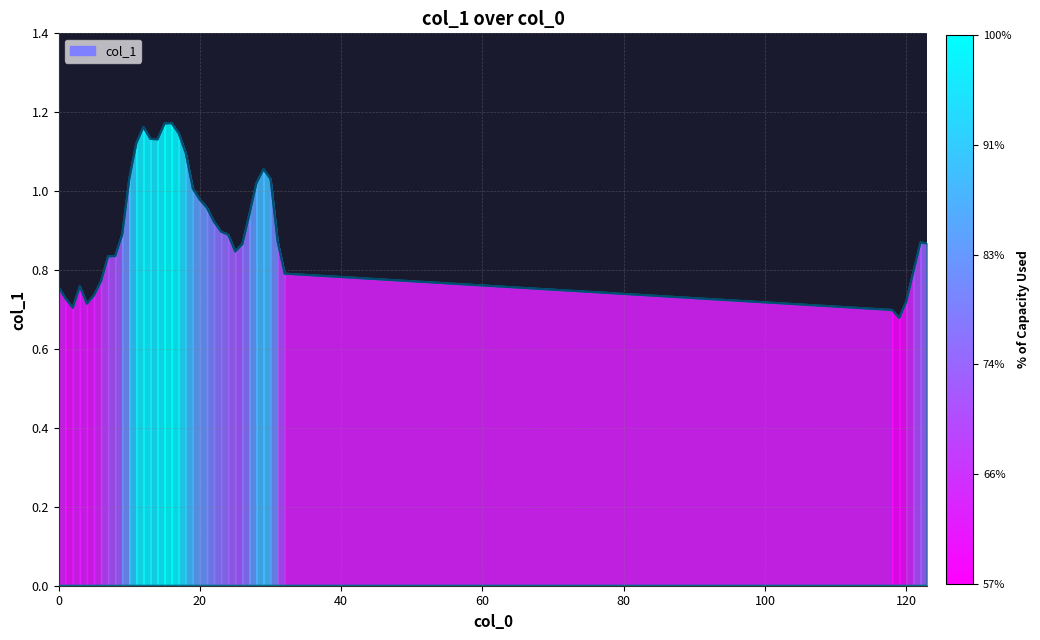

Does the chart have visible grid lines?

Yes